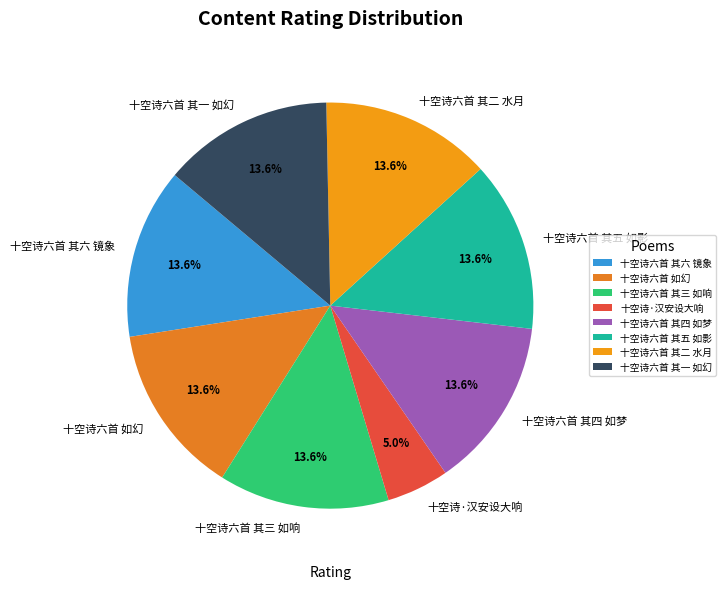

Which category has the smallest portion of the pie?

十空诗·汉安设大响